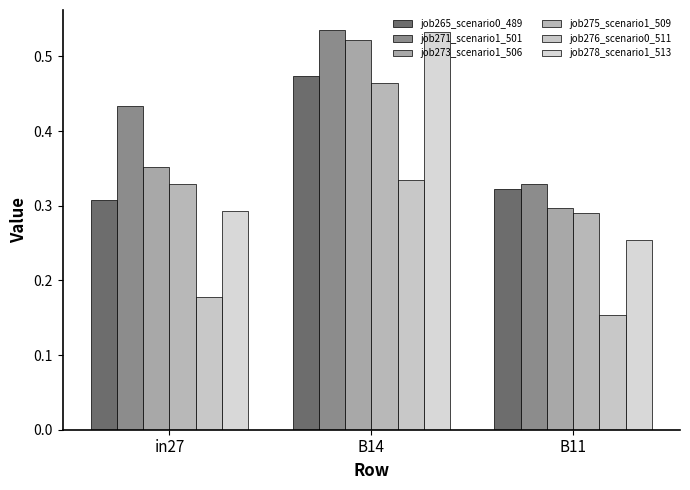

The value of job278_scenario1_513 at B14 is 0.5. True or false?

True